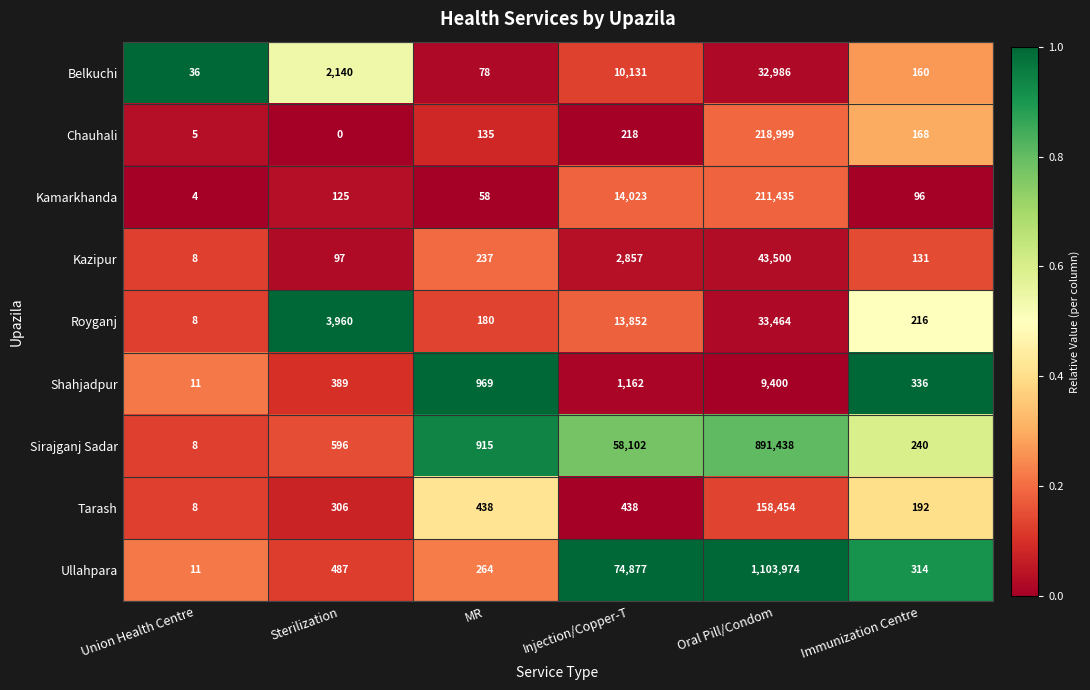

At which category does the chart reach its minimum across all series?

Sterilization